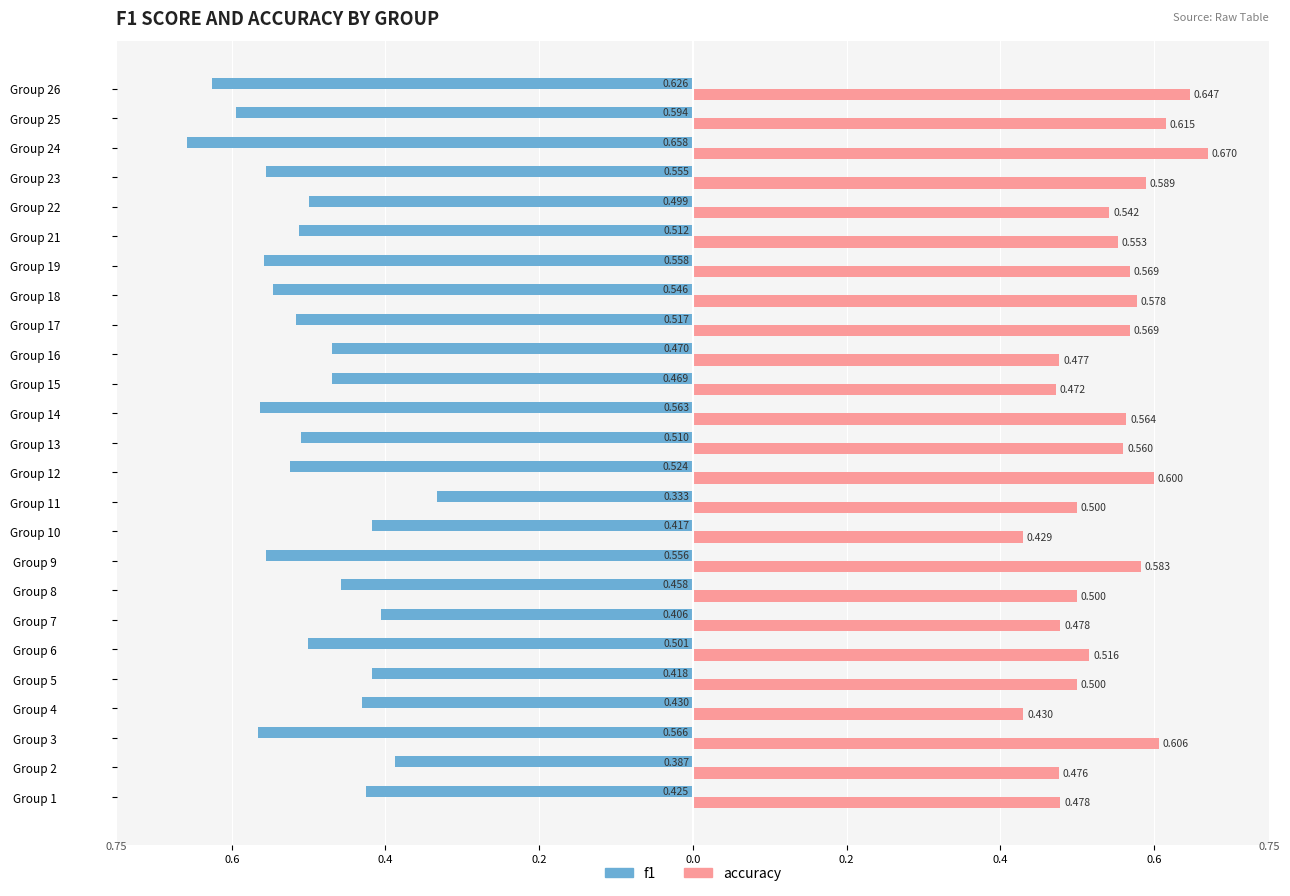

What are all the series names shown in the legend?

f1, accuracy